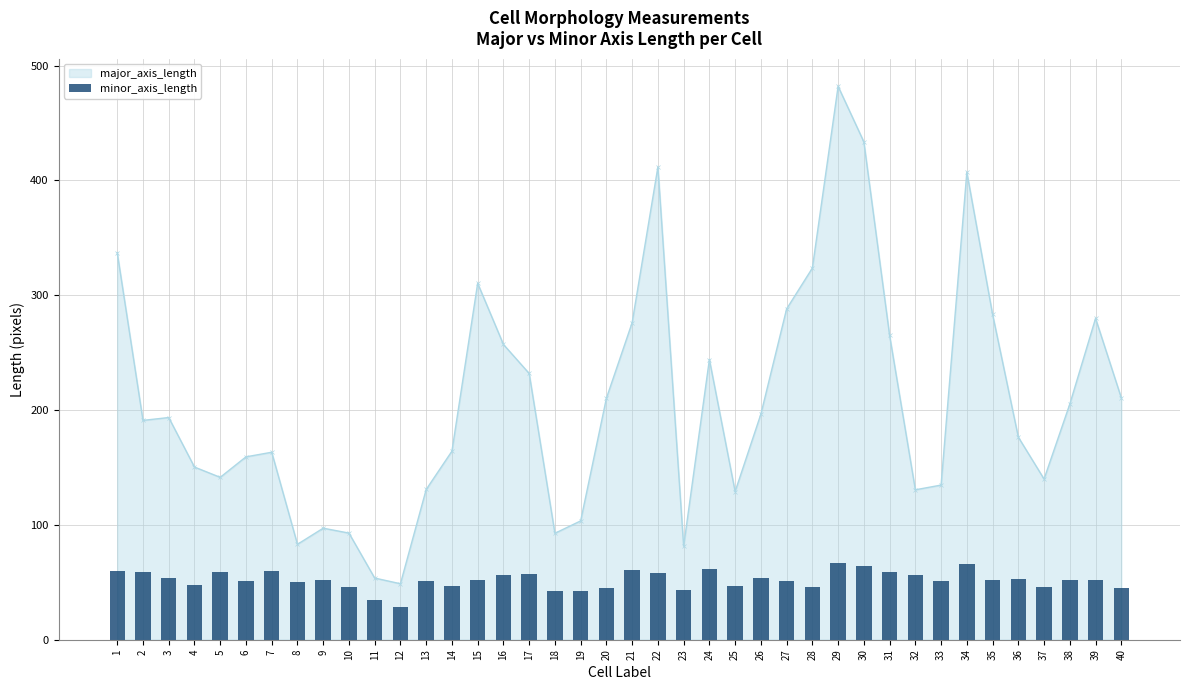

What is the value of the 39th bar from the left?

51.9